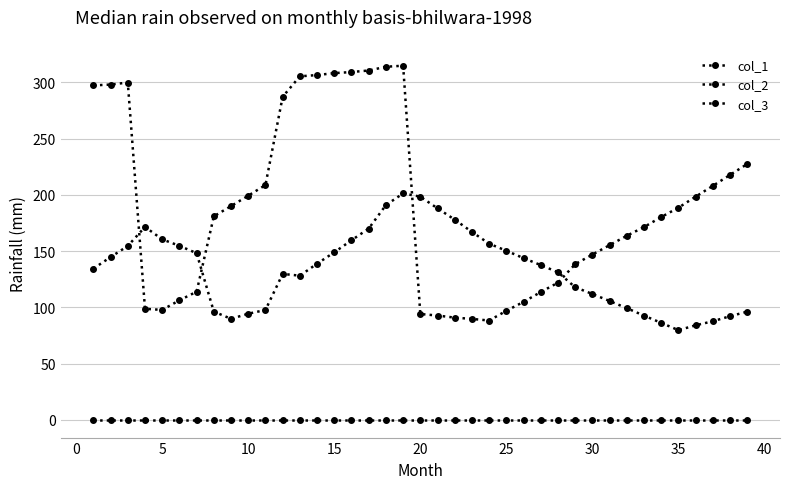

Is this an area chart (filled region under the line)?

No